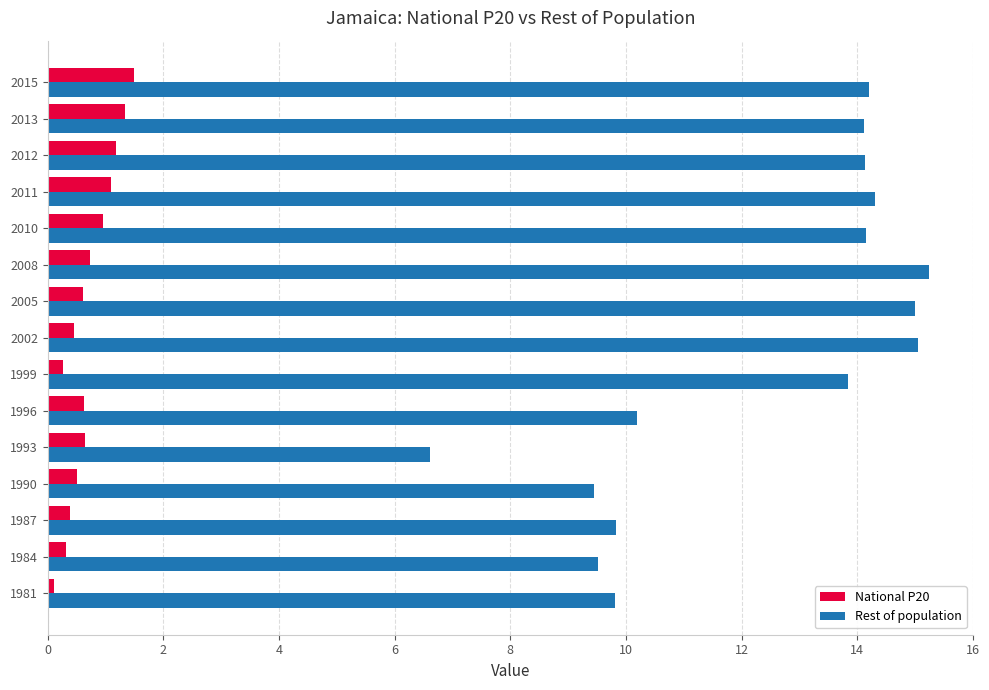

The value of National P20 at 2010 is 1.0. True or false?

True